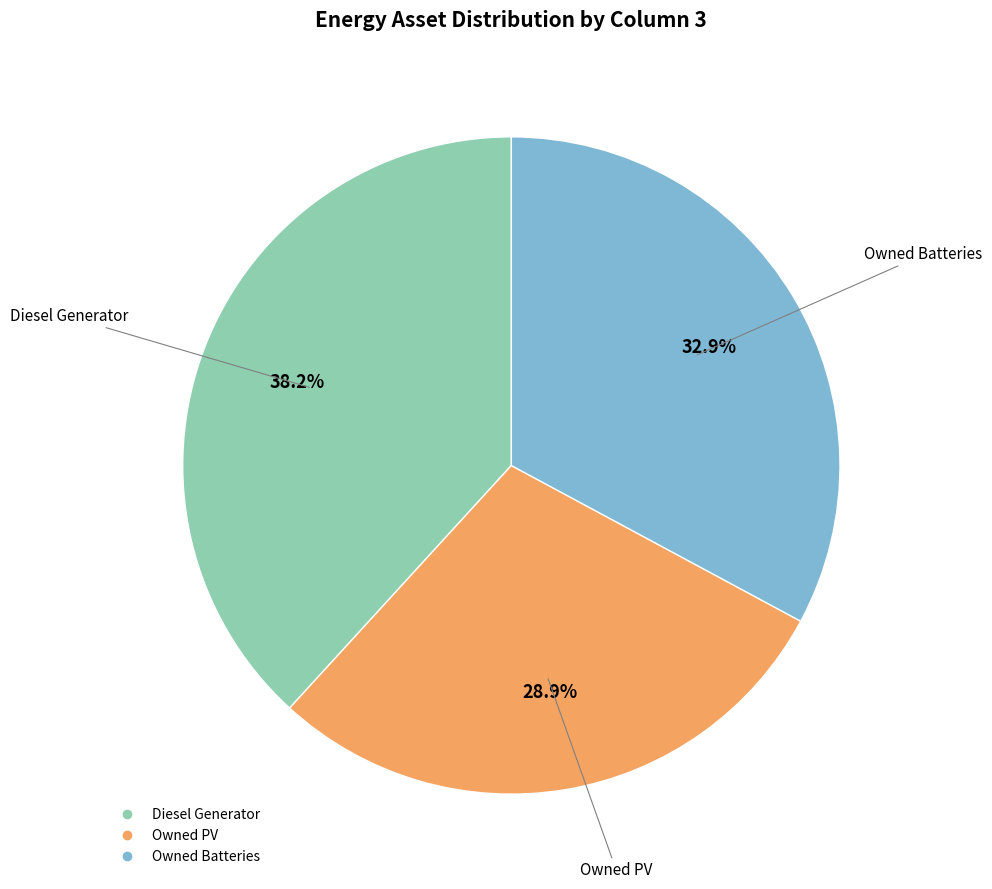

Rank the categories by value from highest to lowest.

Diesel Generator, Owned Batteries, Owned PV